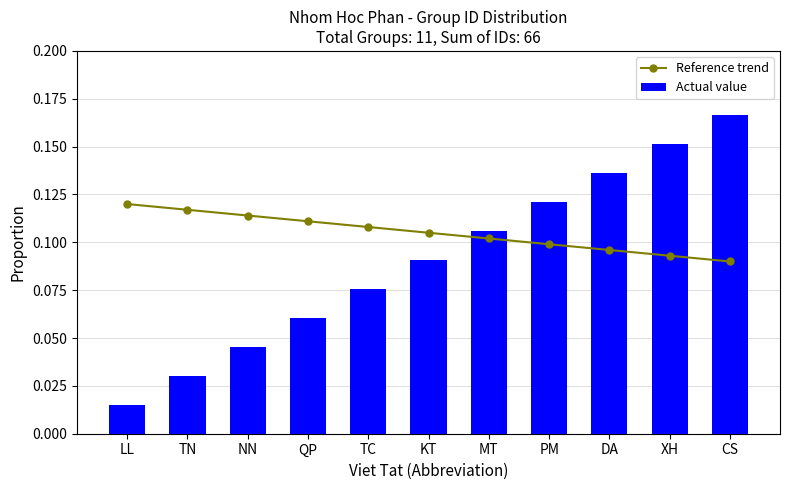

At which category is the sum across all series the highest?

CS